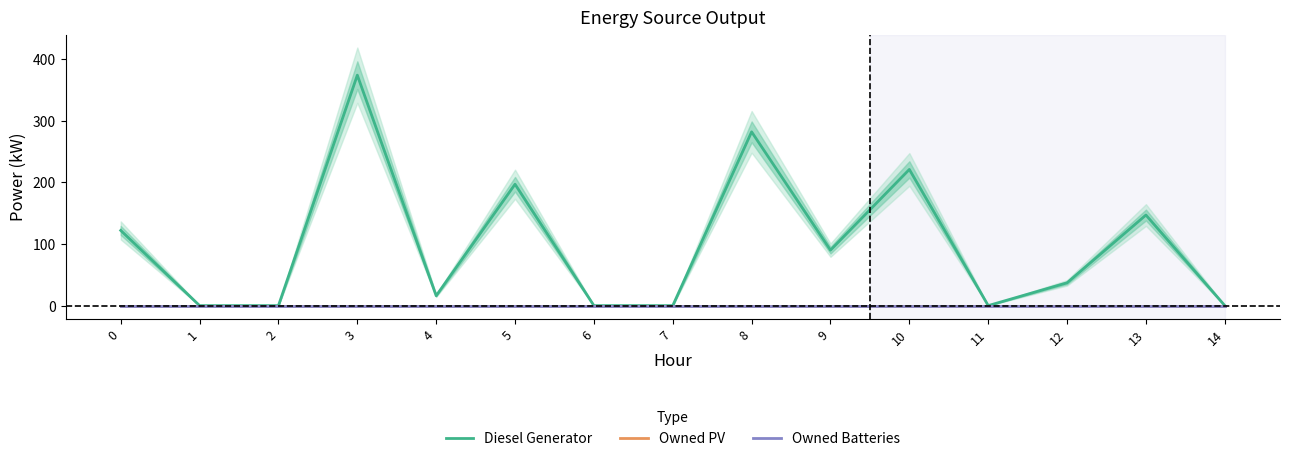

True or false: Owned Batteries has a value of 0 at 0.

True